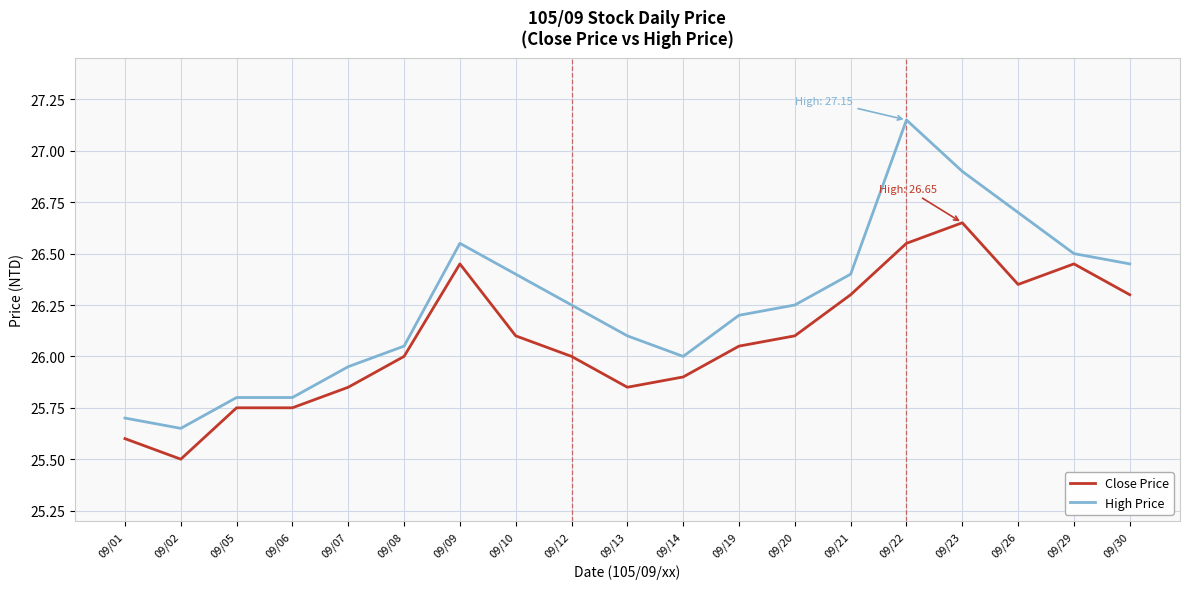

What is the approximate value of Close Price at 09/21?

26.3